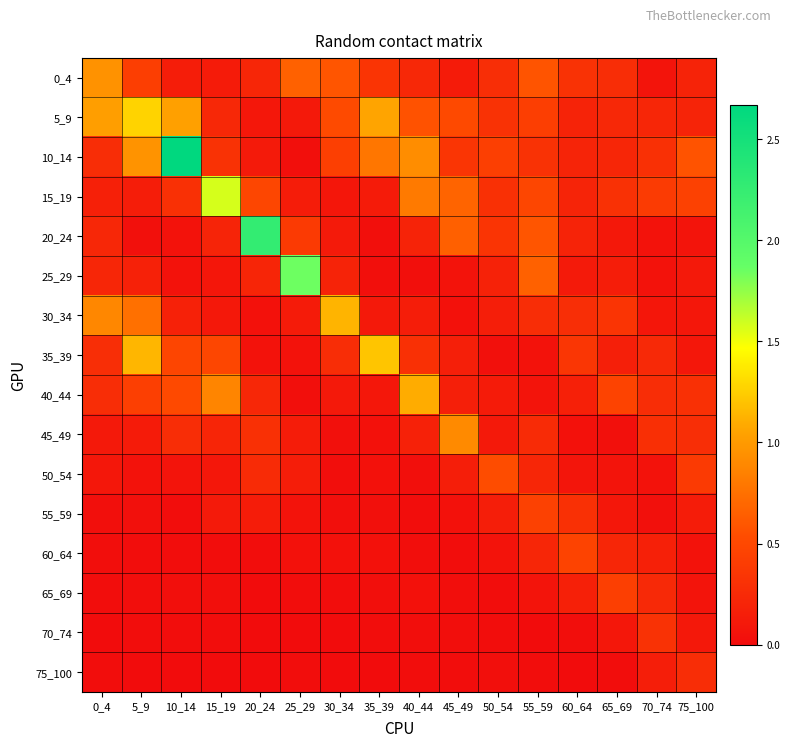

At which category is the sum across all series the highest?

10_14